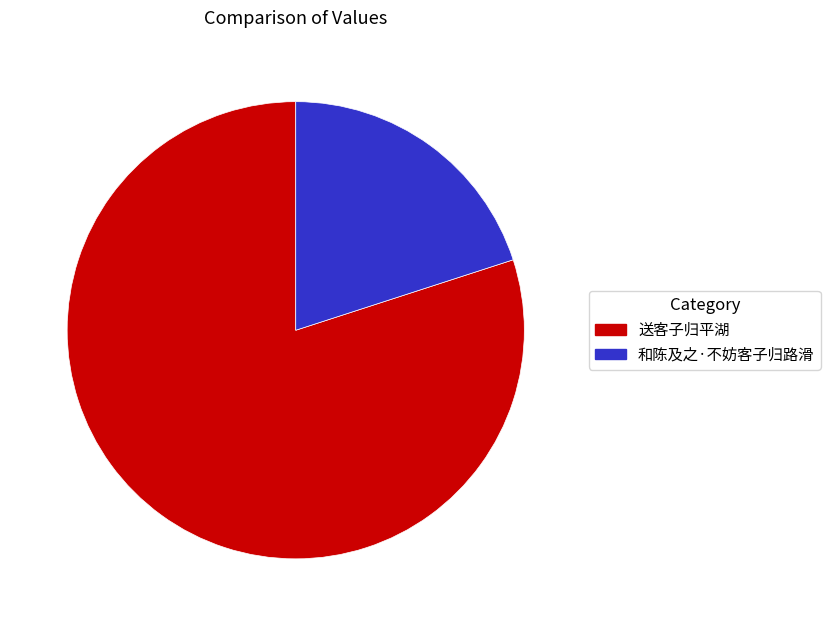

True or false: 和陈及之·不妨客子归路滑 accounts for 20% of the total.

True